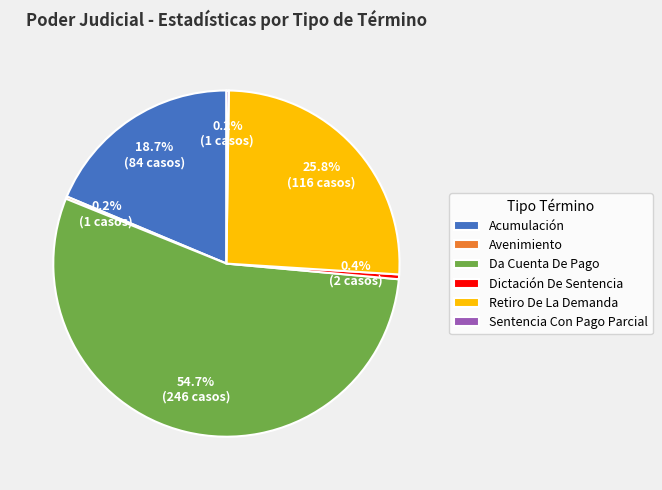

Combined, do Acumulación and Dictación De Sentencia account for over 50%?

No